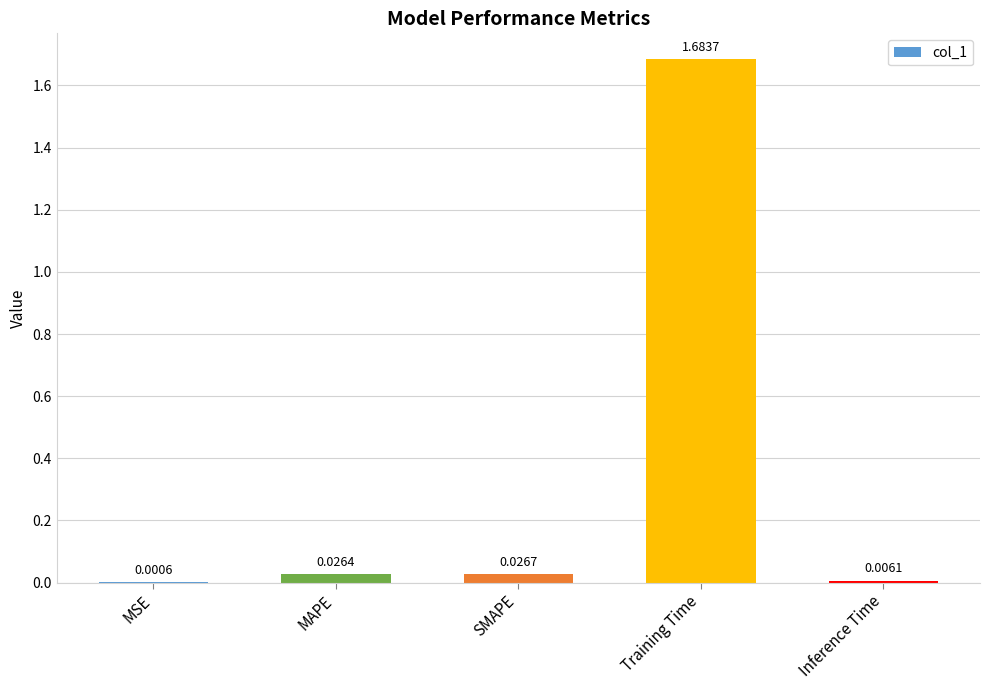

Where is the data nearest to the value 0?

MSE